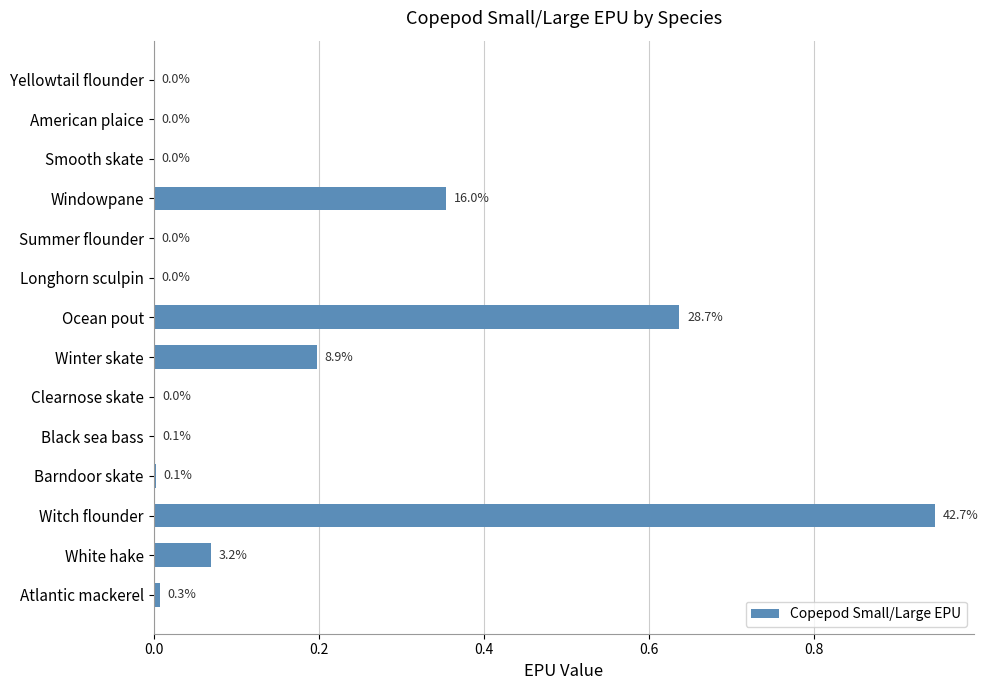

True or false: the data shows 0.0 at Clearnose skate.

True